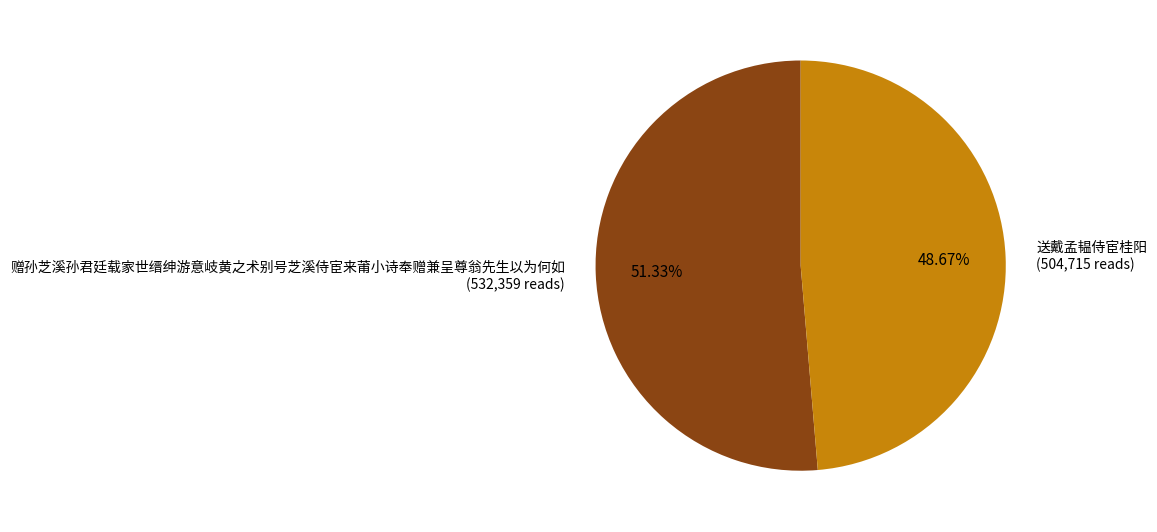

Combined, what portion of the pie is 赠孙芝溪孙君廷载家世缙绅游意岐黄之术别号芝溪侍宦来莆小诗奉赠兼呈尊翁先生以为何如 and 送戴孟韫侍宦桂阳?

100.0%